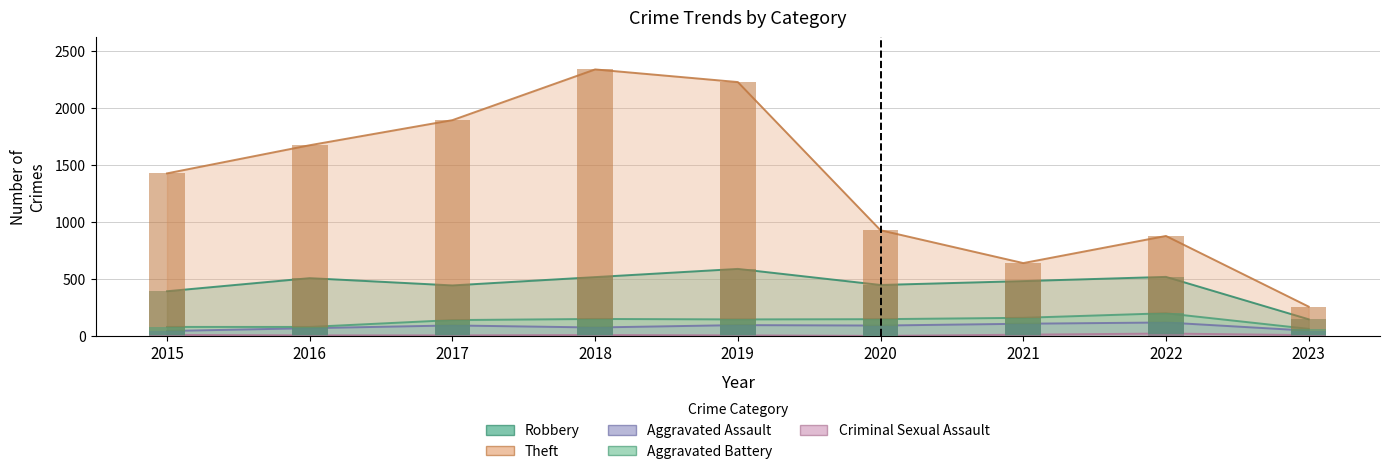

True or false: Criminal Sexual Assault has a value of 10 at 2023.

True